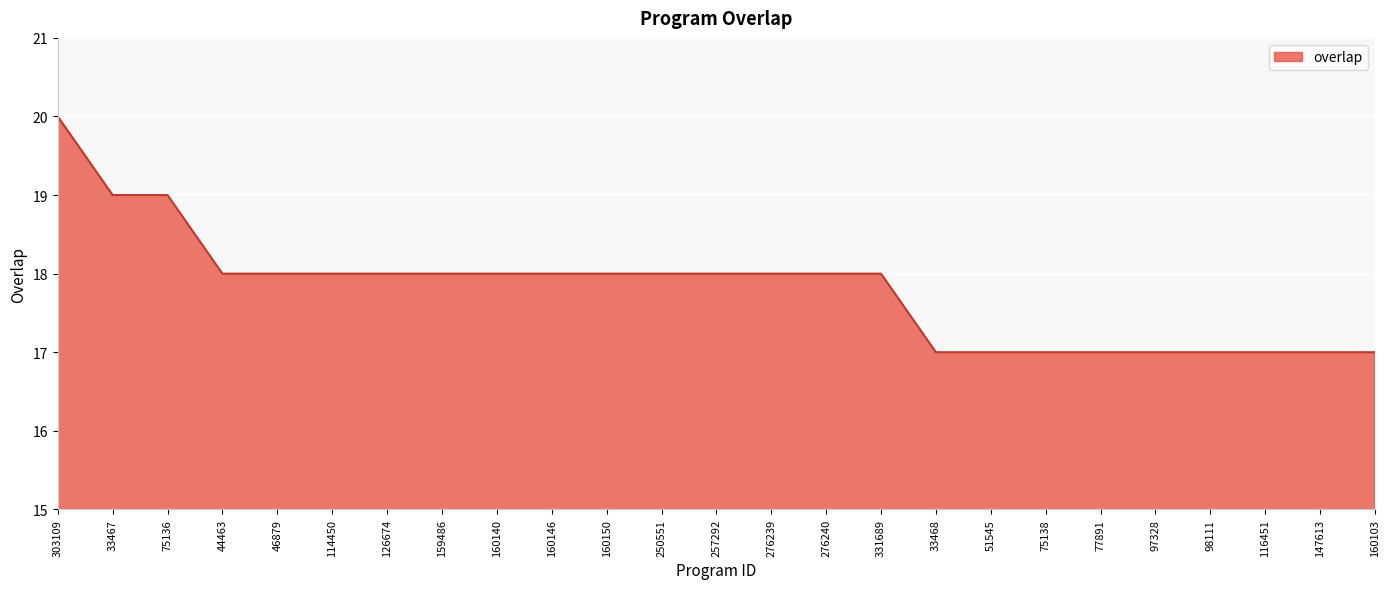

How many values are between 17 and 18?

22